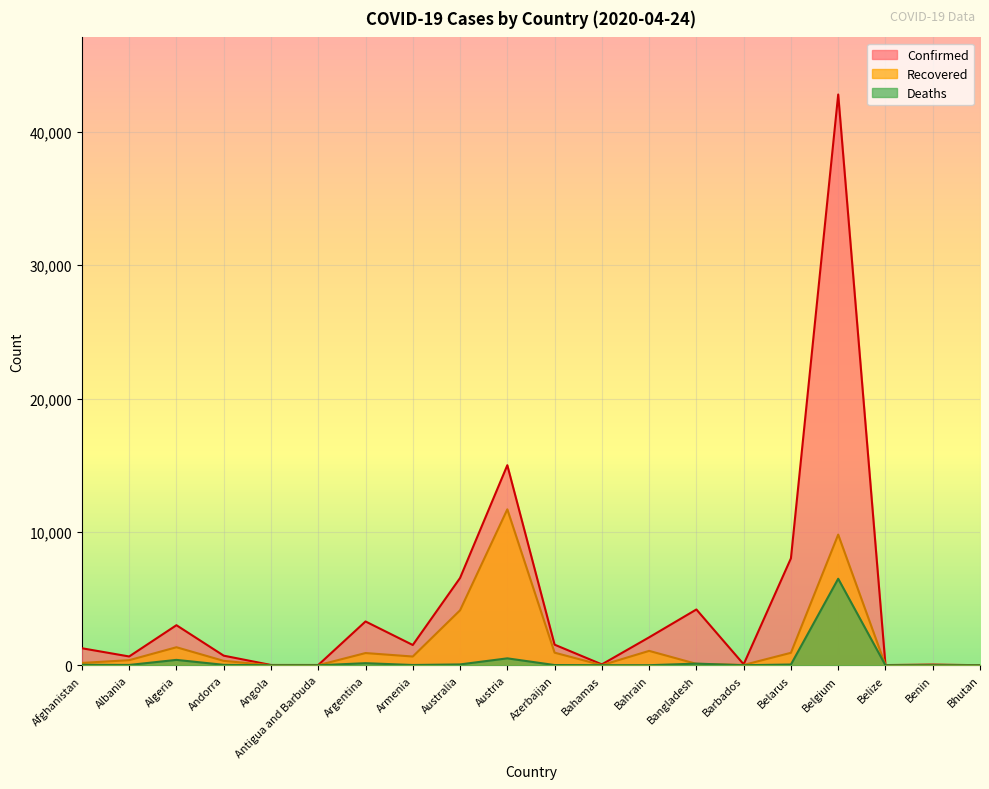

At which label does Recovered reach its peak?

Austria